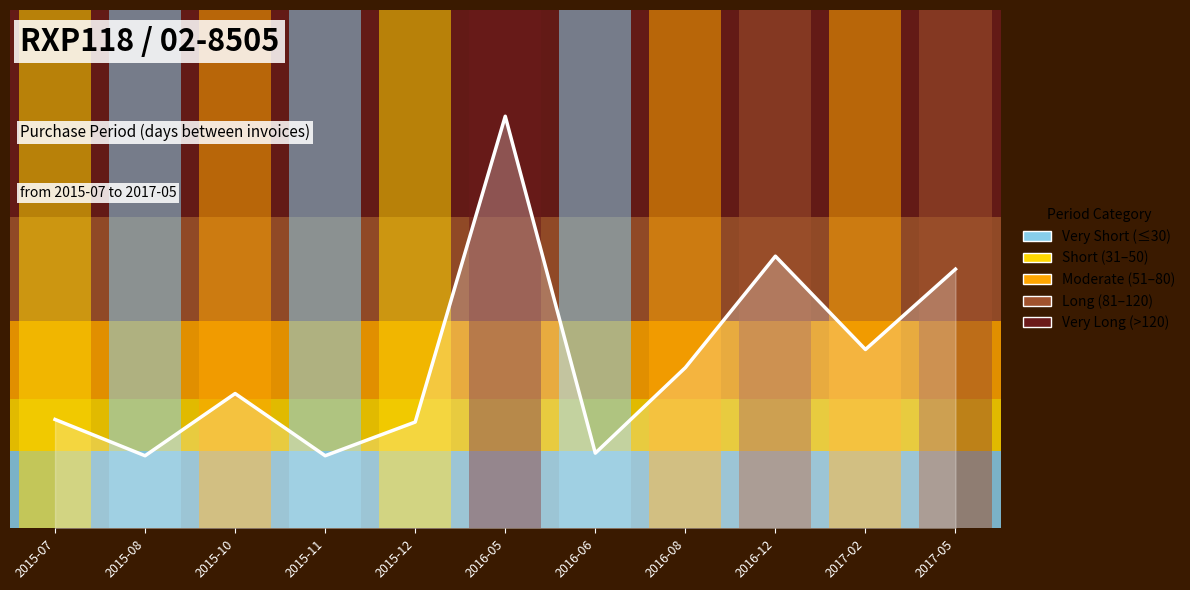

How many series are shown in this chart?

1